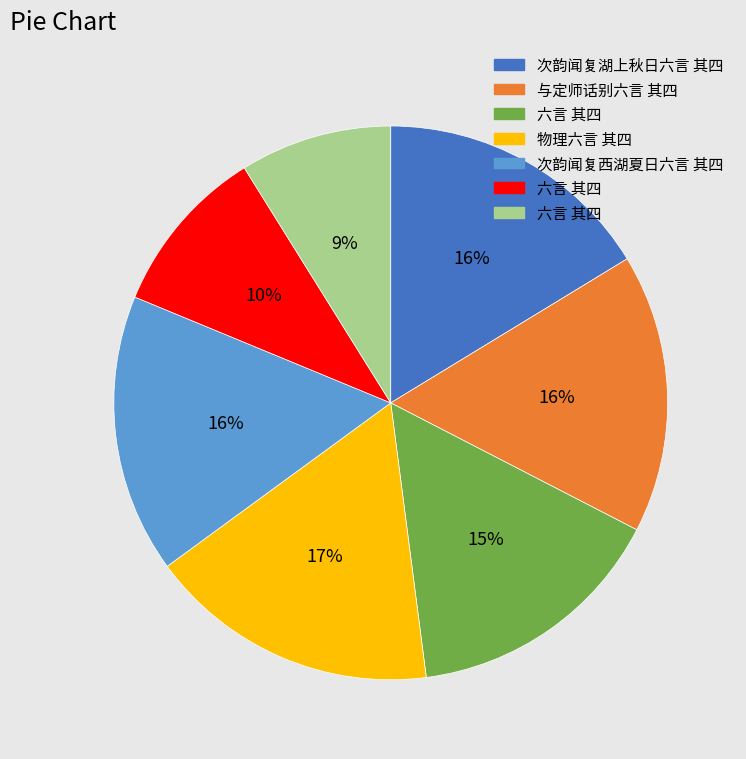

Is there any slice that represents more than half of the pie?

No